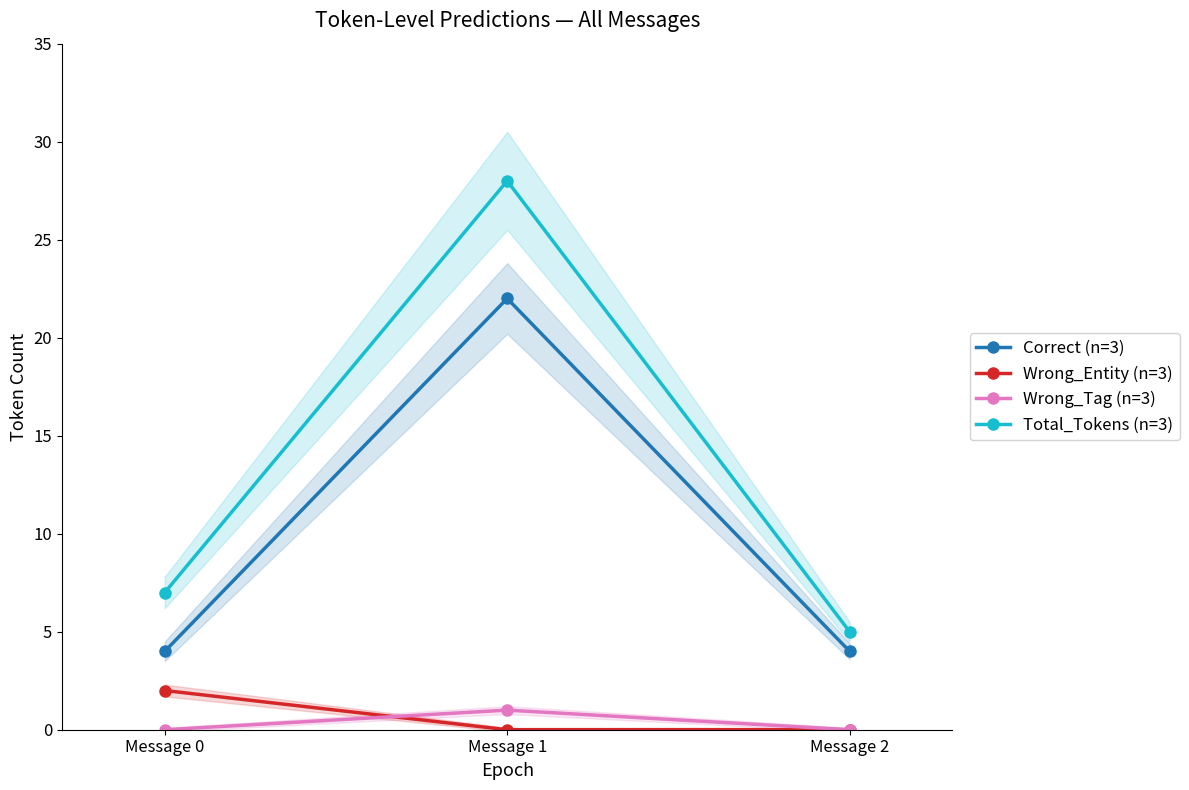

Which series has the largest total across all categories?

Total_Tokens (n=3)